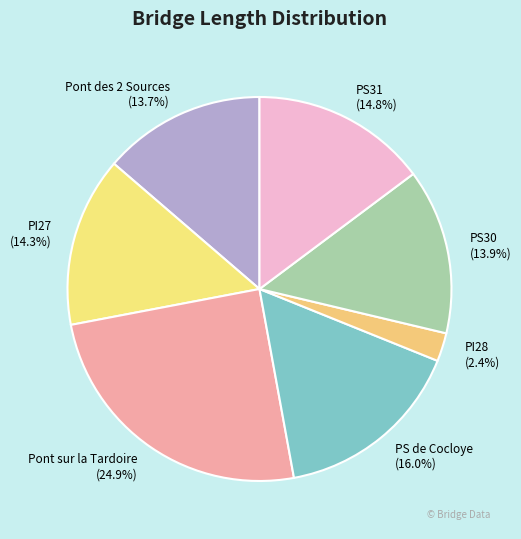

Count the number of slices in the pie.

7